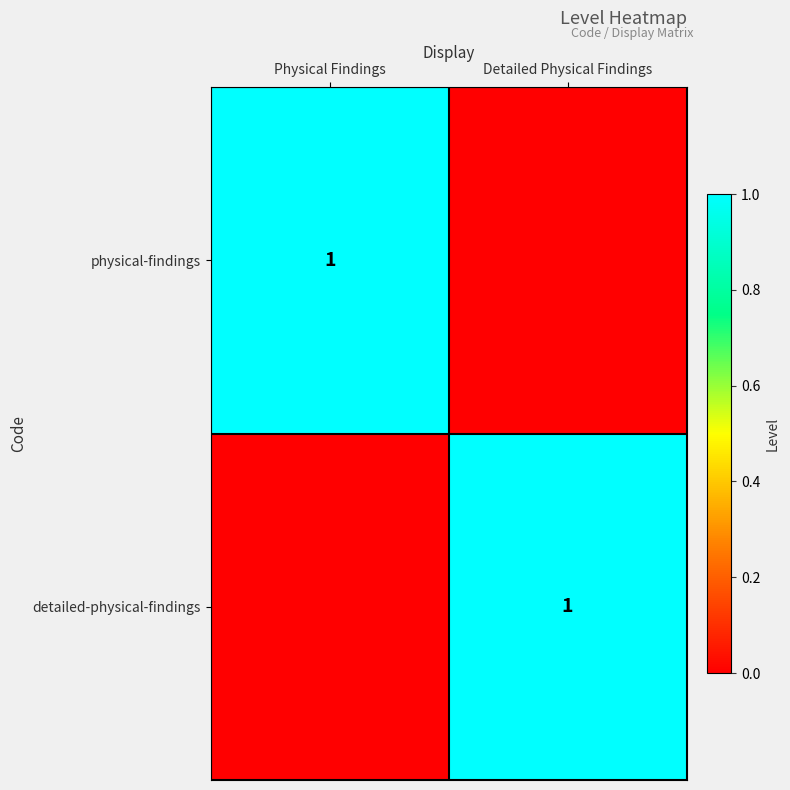

The detailed-physical-findings series shows 0 at Detailed Physical Findings. True or false?

False